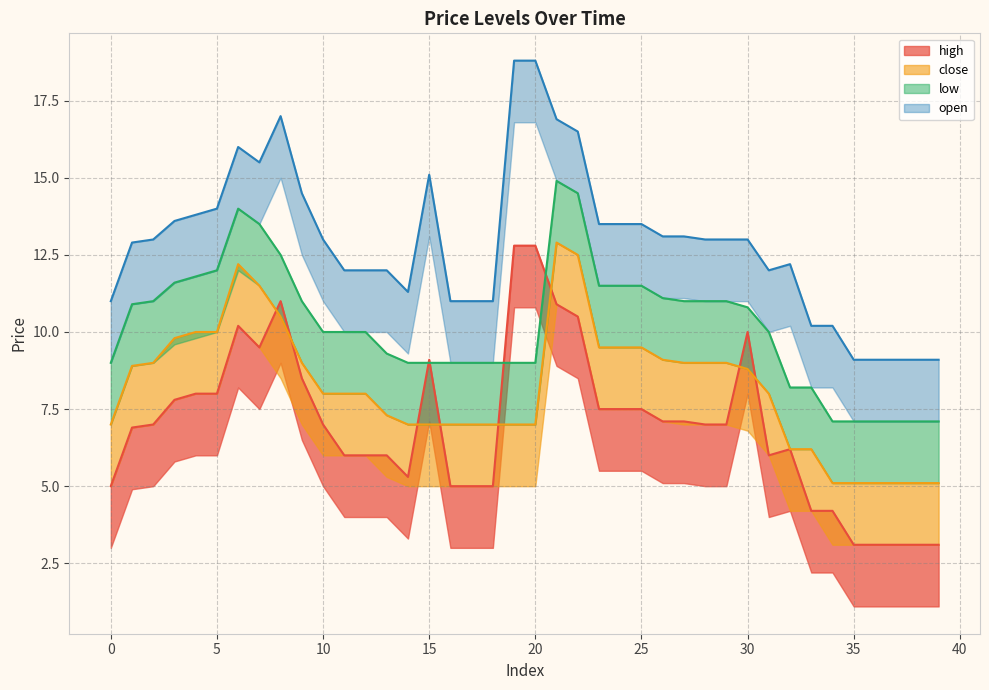

Read the close value at 4.

10.0